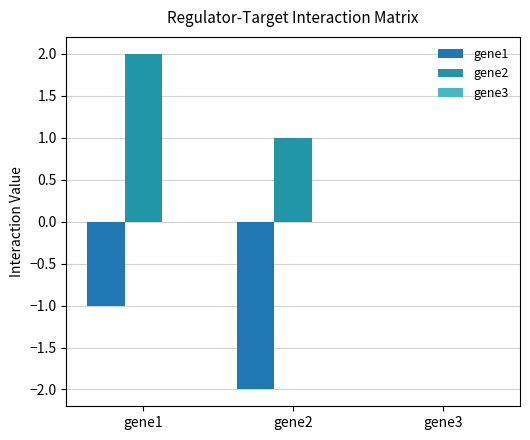

What value does the gene1 series have at gene2?

-2